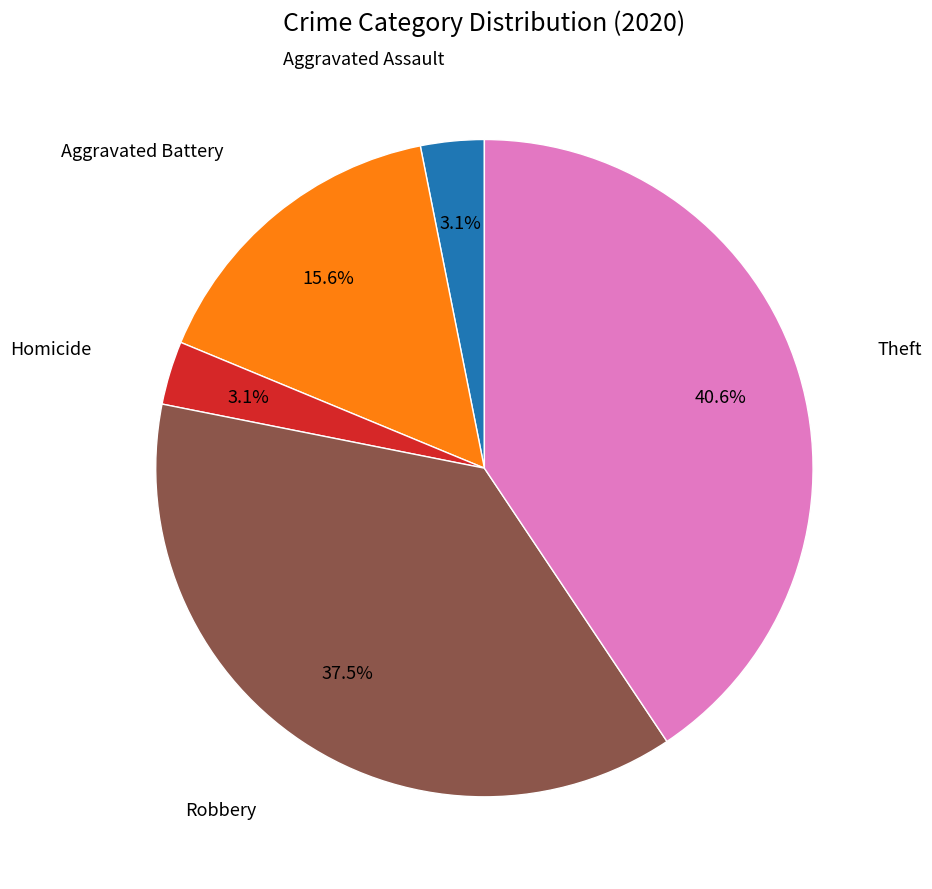

What portion of the pie excludes Aggravated Assault?

96.9%